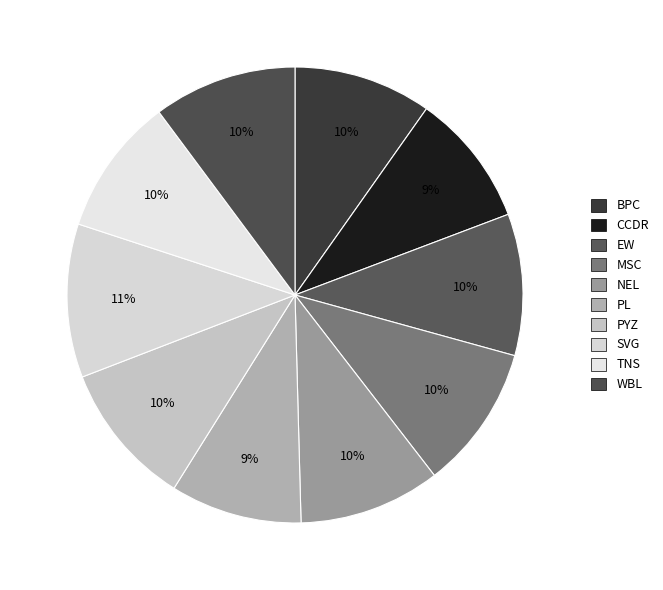

True or false: TNS accounts for 1% of the total.

False